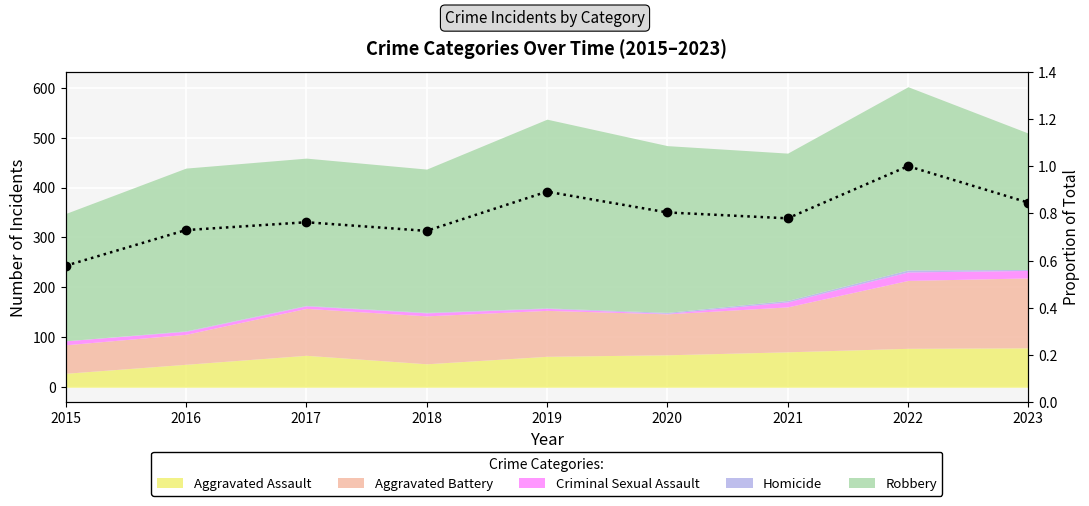

What is the difference between the maximum and second lowest values?

0.3